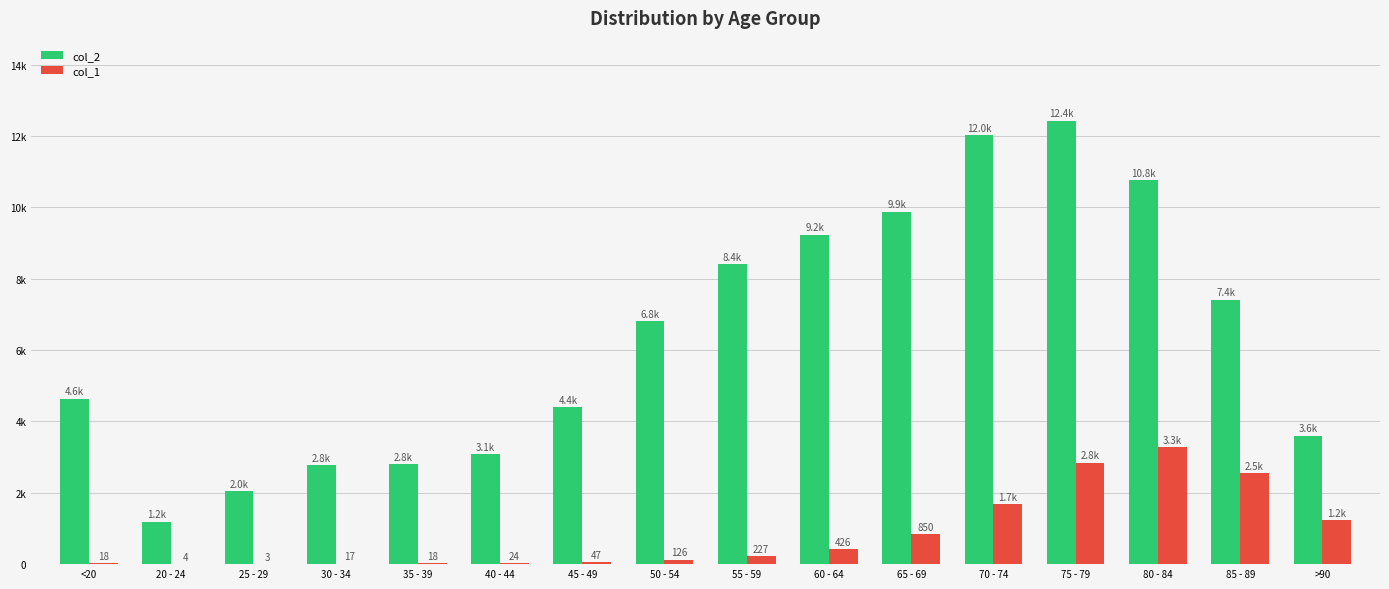

Is it true that col_2 equals 1191 at 20 - 24?

True